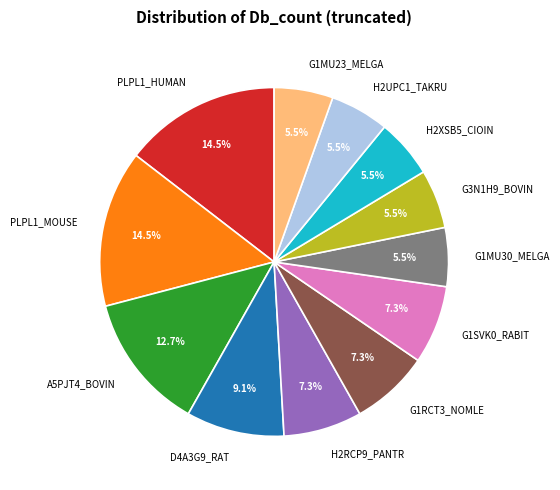

To the nearest percent, what percentage of the pie is G1SVK0_RABIT?

7%